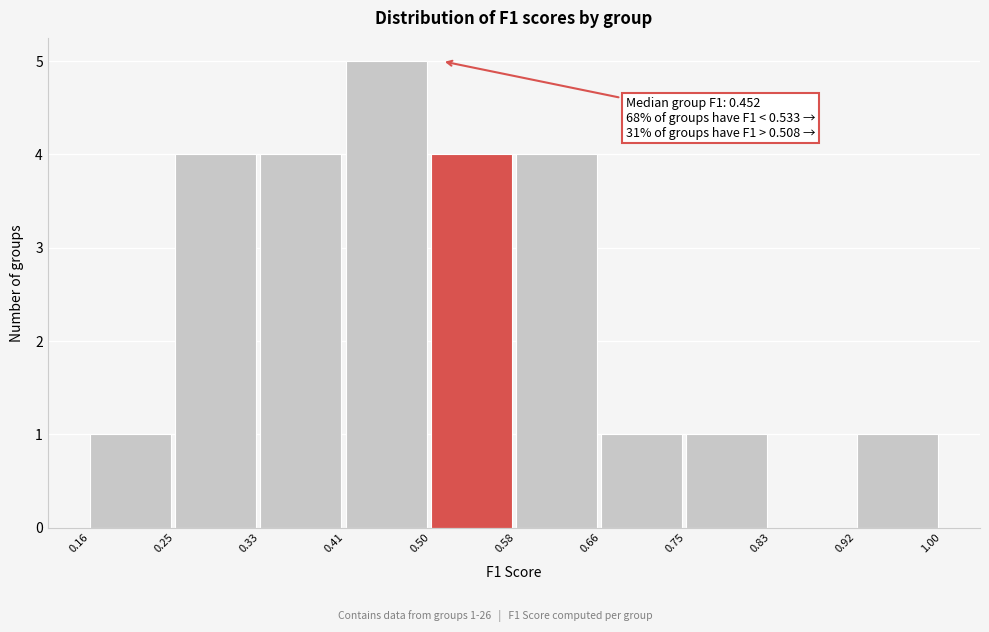

Which range on the x-axis has the tallest bar?

0.41 to 0.50